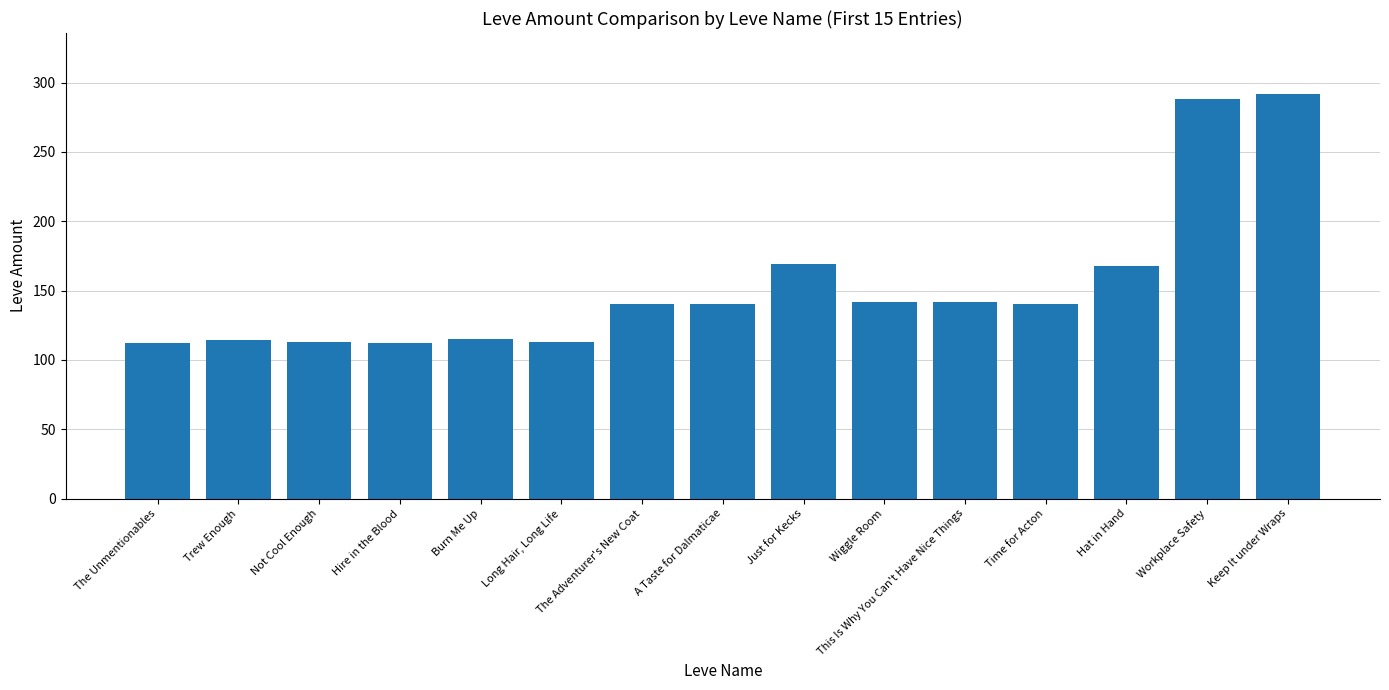

What is the label of the 13th bar from the left?

Hat in Hand